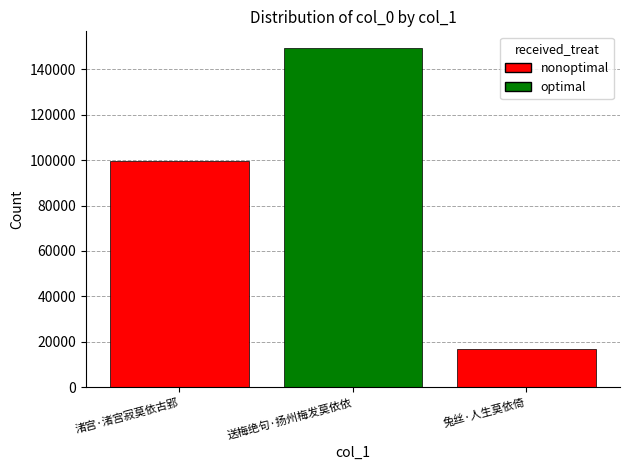

Reading right to left, what are all the values shown in this chart?

16714	149287	99618